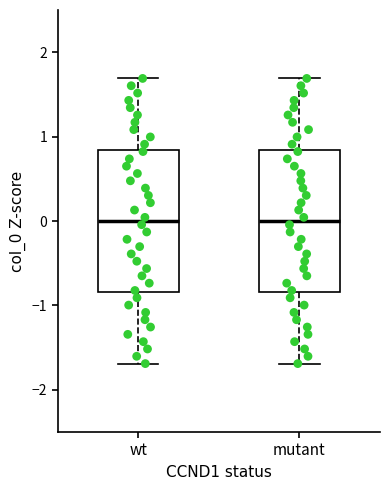

Reading left to right, read every box against the y-axis: the position of its median line, the range the box covers, and the ends of its whiskers. The values are not printed on the chart, so give them approximately, as read against the axis.

wt: median 0.0, box -0.8 to 0.8, whiskers -1.7 to 1.7
mutant: median 0.0, box -0.8 to 0.8, whiskers -1.7 to 1.7